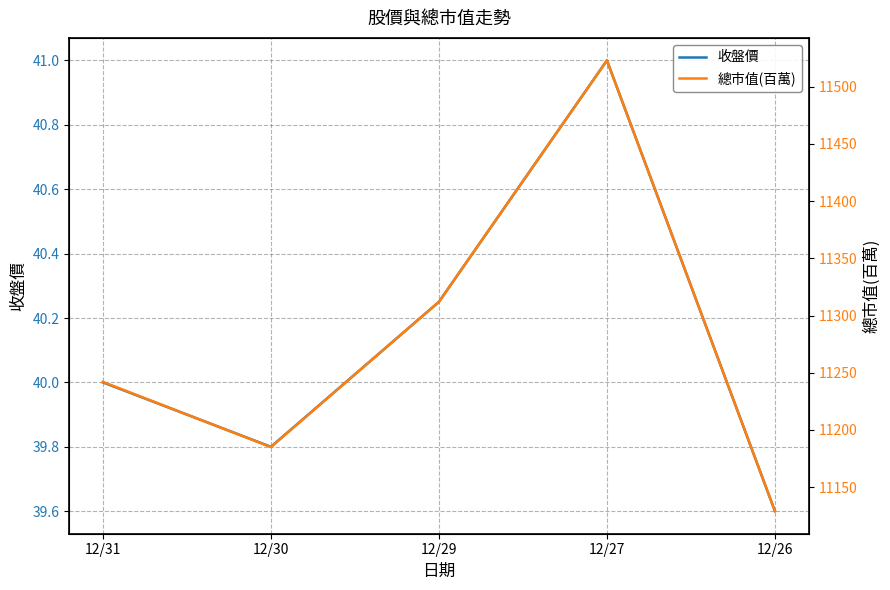

True or false: 收盤價 has a value of 40.2 at 12/29.

True